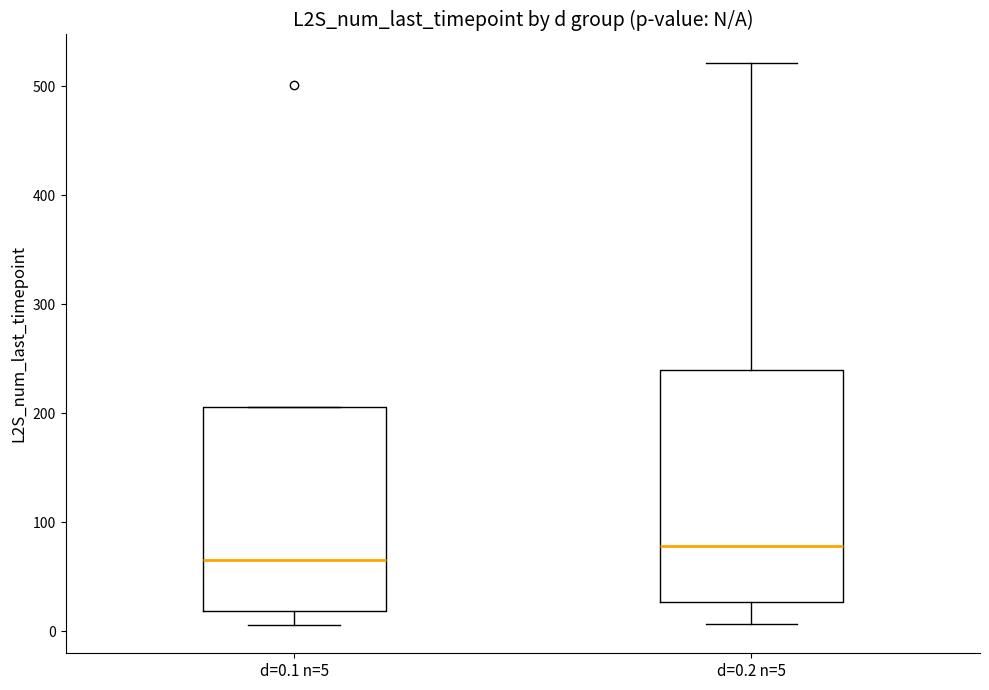

Where does the median line of the box for d=0.1 n=5 sit on the y-axis? The values are not printed on the chart, so give them approximately, as read against the axis.

70